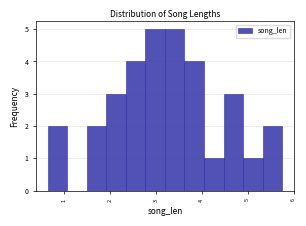

How tall is the bar that spans 4.9 to 5.3 on the x-axis? Neither the bar edges nor the heights are printed on the chart, so give them approximately, as read against the axes.

1